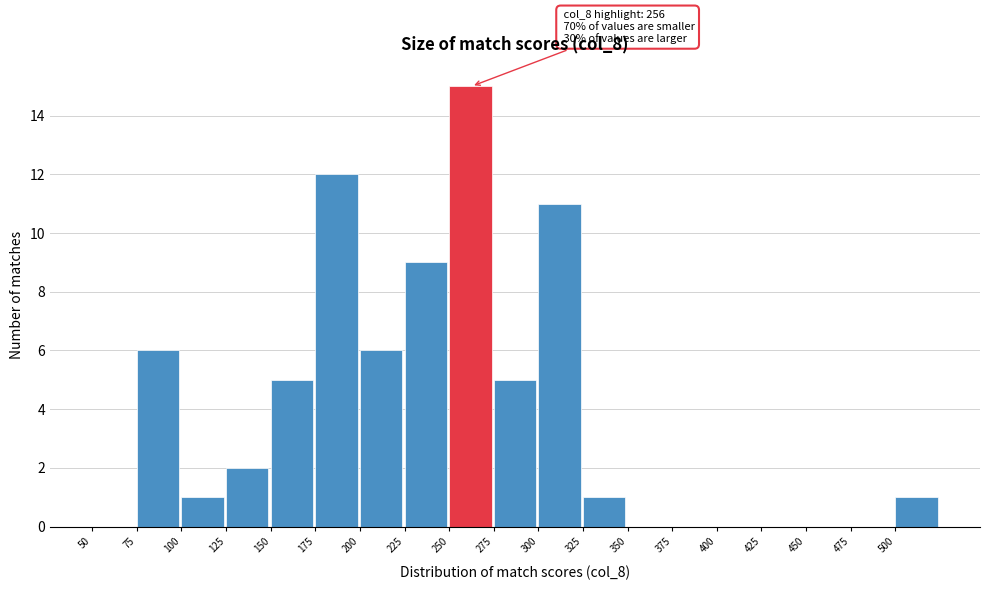

Over which range of the x-axis is the bar tallest?

250 to 275